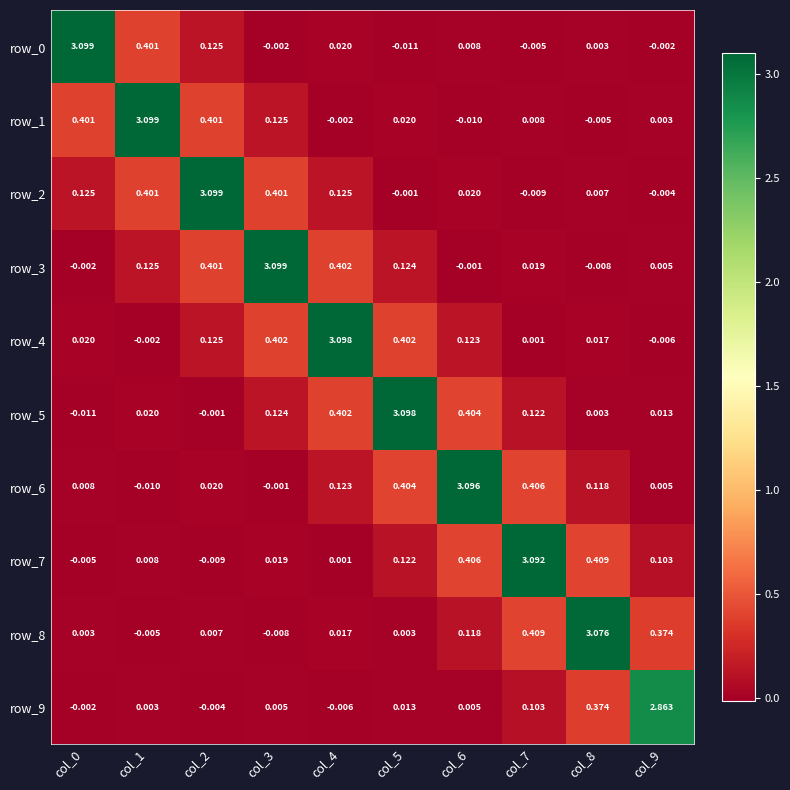

Is the value of row_0 at col_3 greater than the value of row_3 at col_3?

No